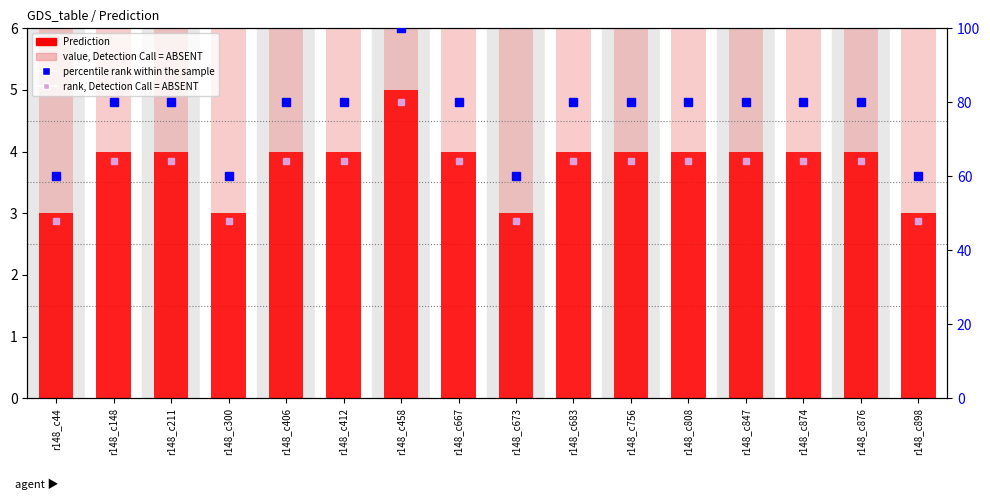

What is the difference between the second highest and minimum values in the percentile rank within the sample series?

20